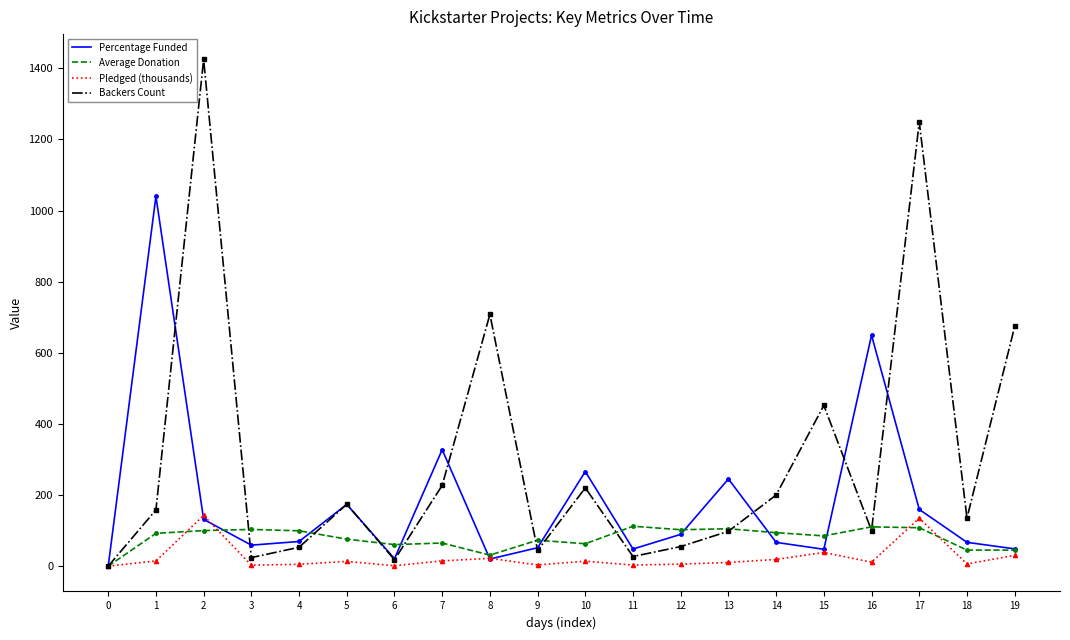

Rank the series by their average value, from highest to lowest.

Backers Count, Percentage Funded, Average Donation, Pledged (thousands)